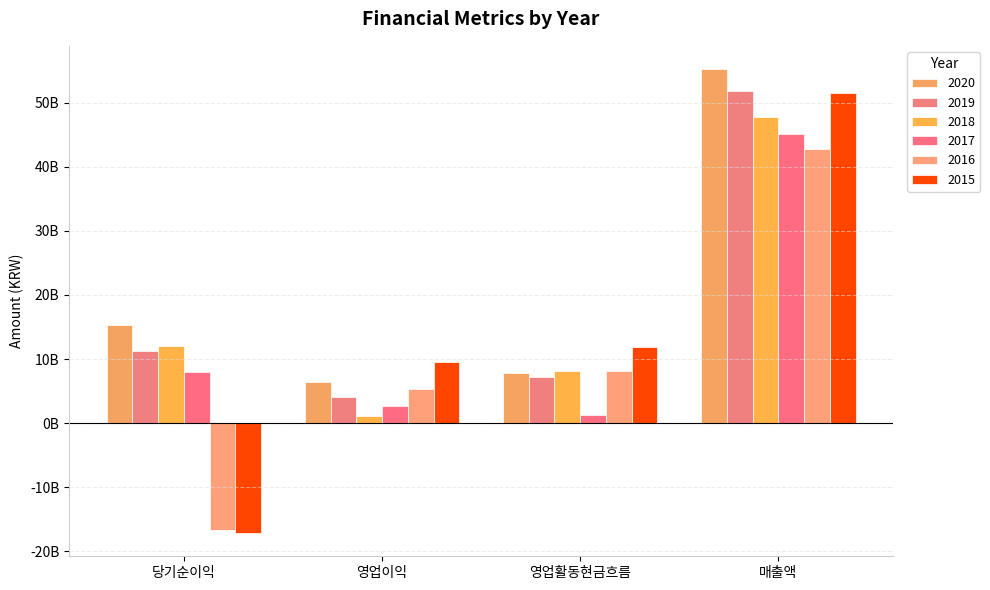

Does the chart contain any negative values?

Yes